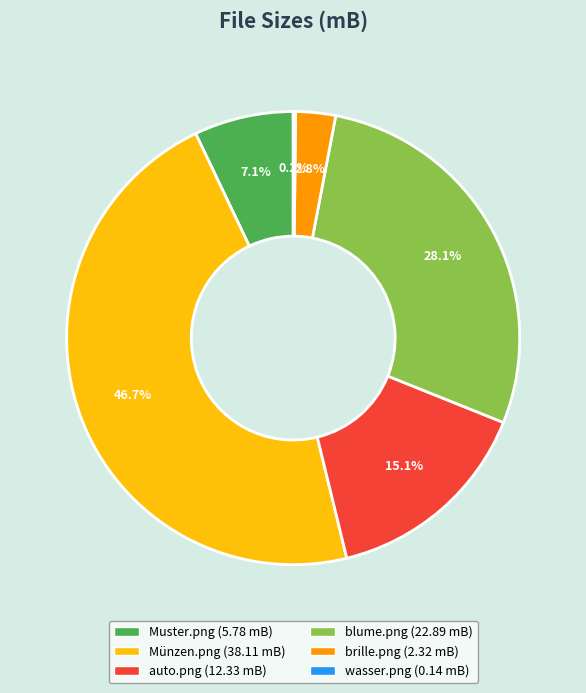

What is the largest slice in the pie chart?

Münzen.png